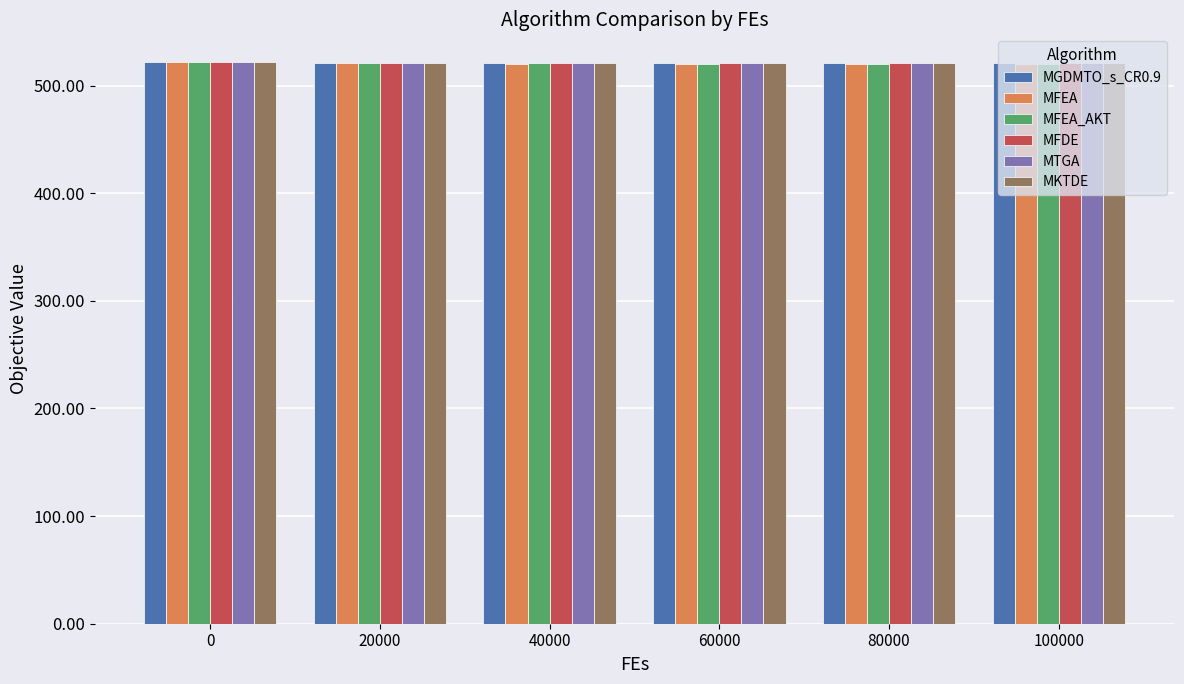

What is the value of the MGDMTO_s_CR0.9 bar at the 4th from the left?

521.2